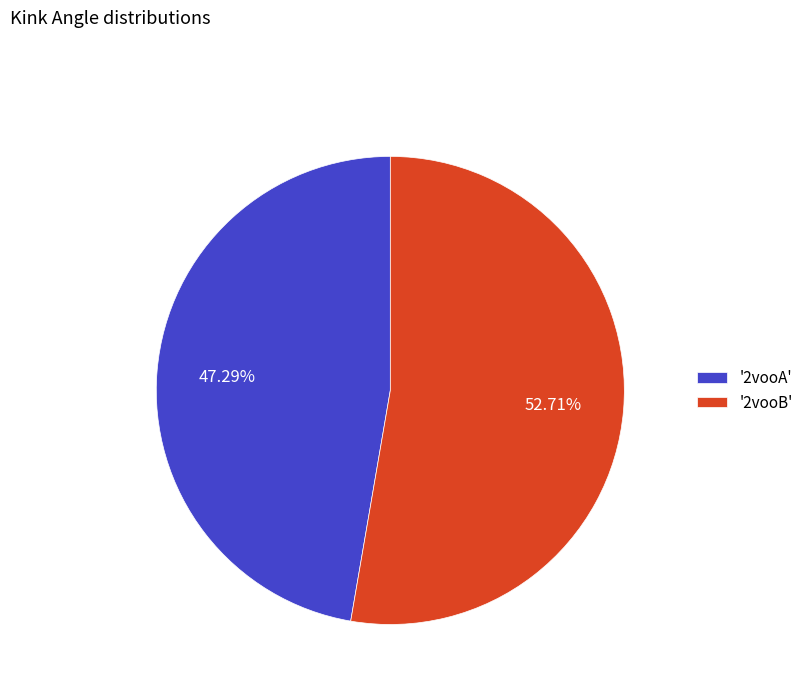

Rank the categories by value from lowest to highest.

'2vooA', '2vooB'